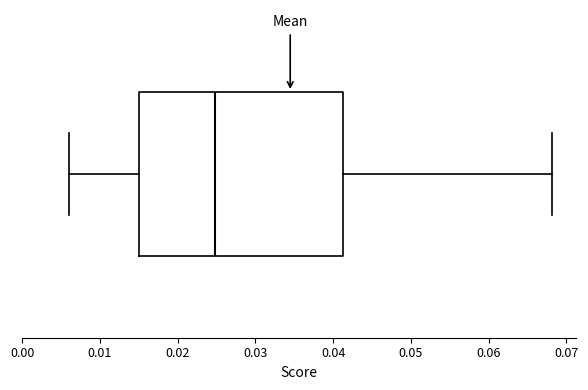

Transcribe this box plot: give where the median line is, the range the box spans, and where the two whiskers end, as read against the x-axis. The values are not printed on the chart, so give them approximately, as read against the axis.

median 0.025, box 0.015 to 0.041, whiskers 0.006 to 0.068